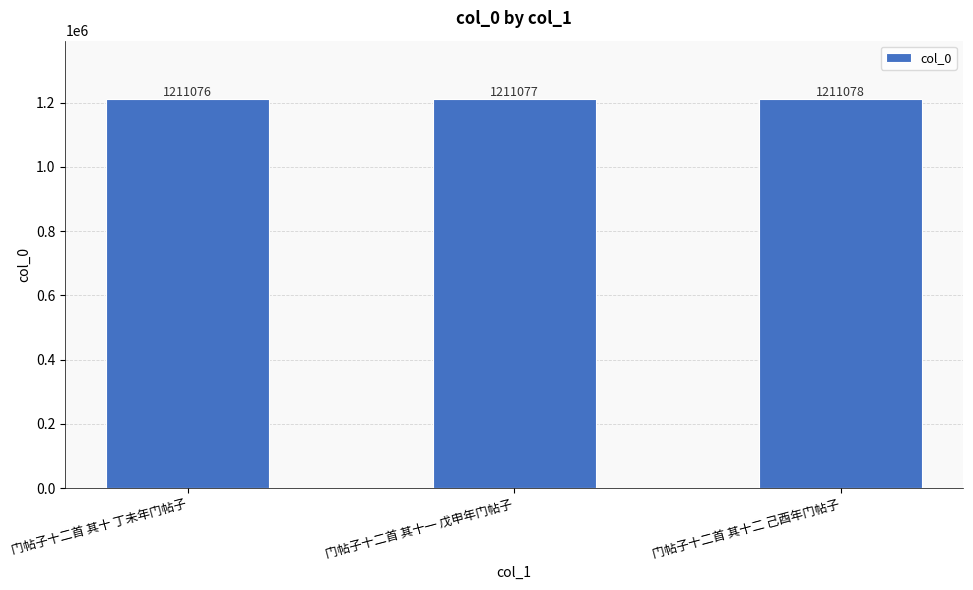

At which category does the chart reach its peak across all series?

门帖子十二首 其十二 己酉年门帖子